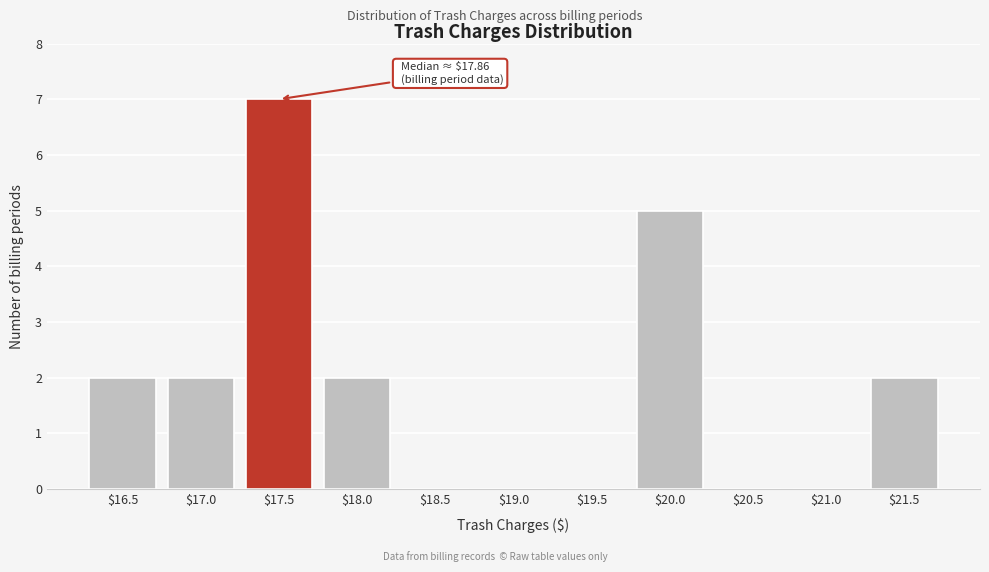

Is it true that the value at $19.5 is 4?

False